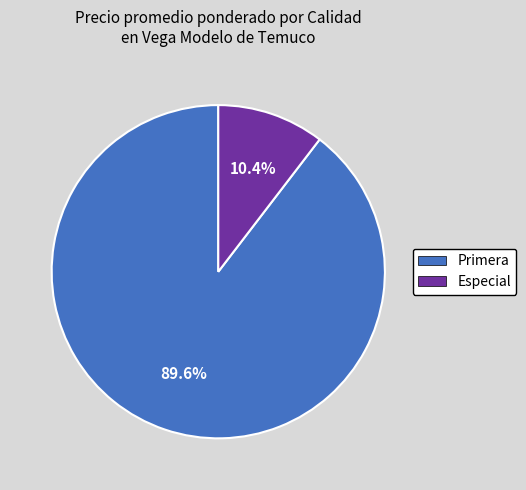

Is there a majority slice in this chart?

Yes